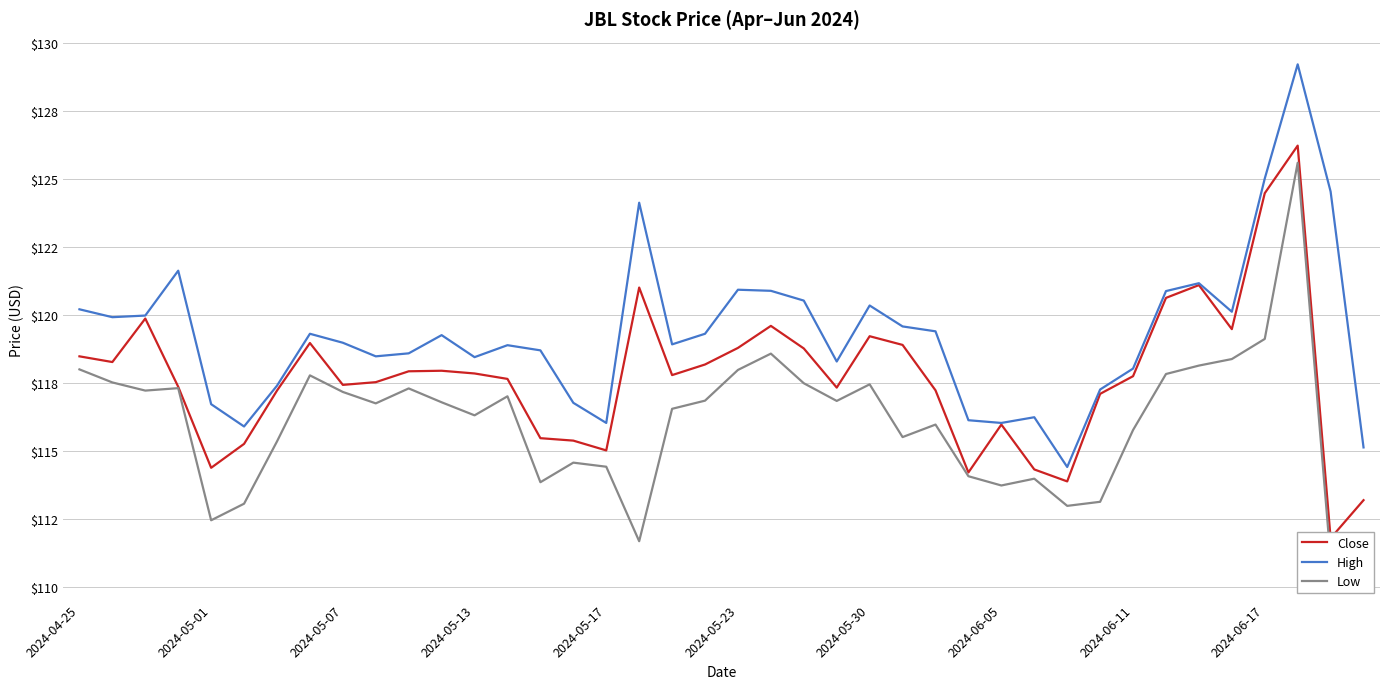

What are all the series names shown in the legend?

Close, High, Low